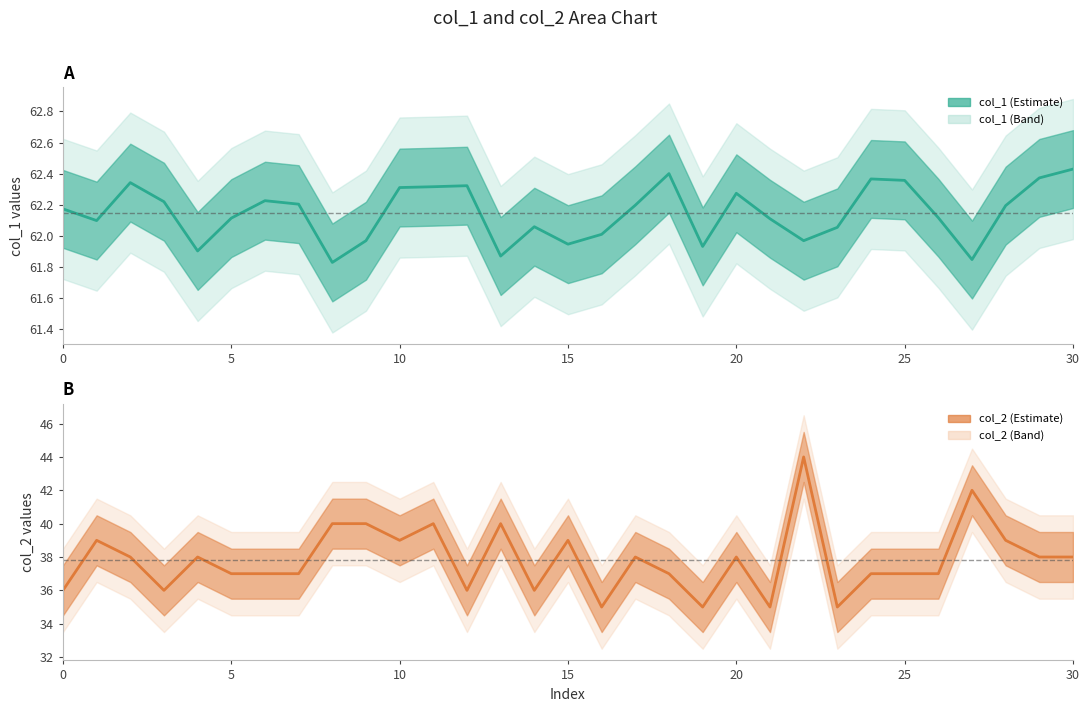

The col_1 series shows 61.9 at 19. True or false?

True